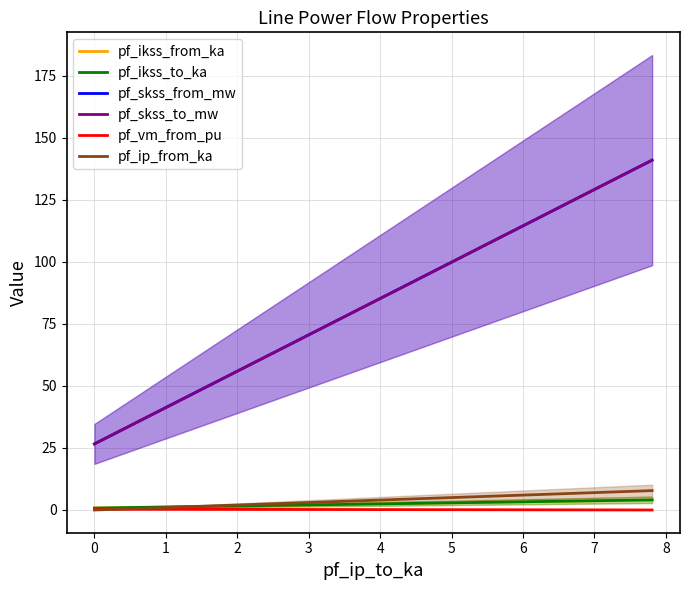

Rank the series at Line_1 from highest to lowest value.

pf_skss_from_mw, pf_skss_to_mw, pf_ip_from_ka, pf_ikss_from_ka, pf_ikss_to_ka, pf_vm_from_pu